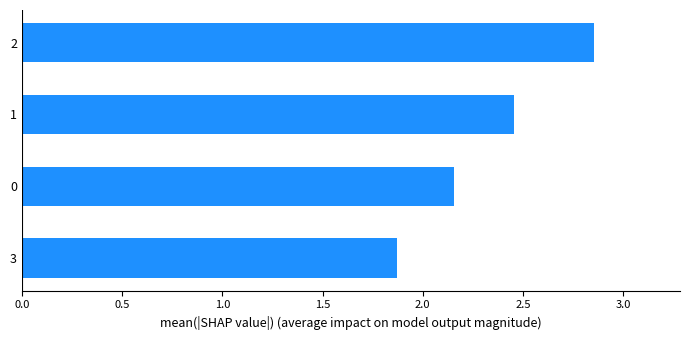

Rank the categories by value from lowest to highest.

3, 0, 1, 2